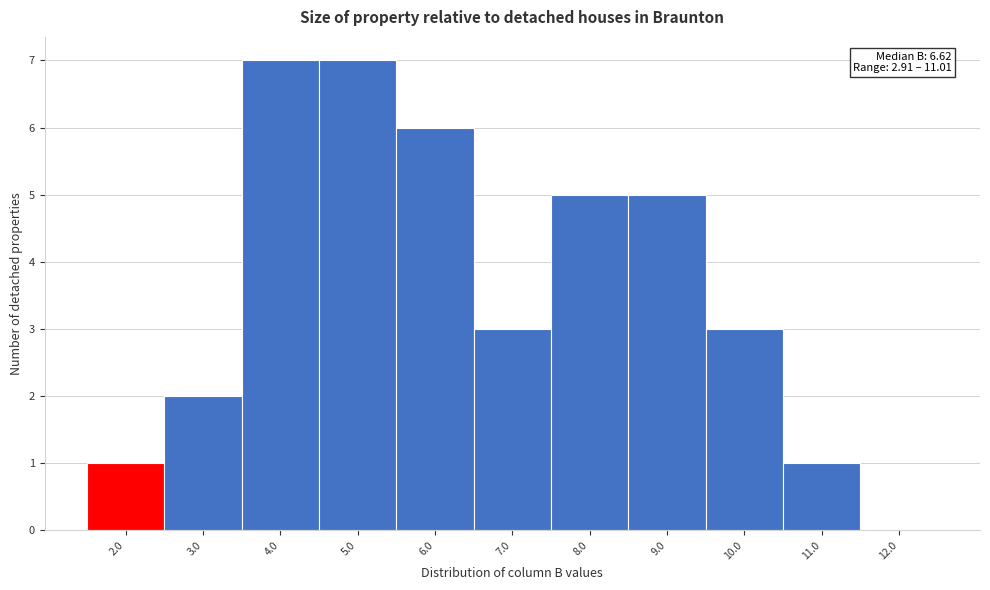

Reading left to right, list all the values displayed in this chart.

2.0=1	3.0=2	4.0=7	5.0=7	6.0=6	7.0=3	8.0=5	9.0=5	10.0=3	11.0=1	12.0=0